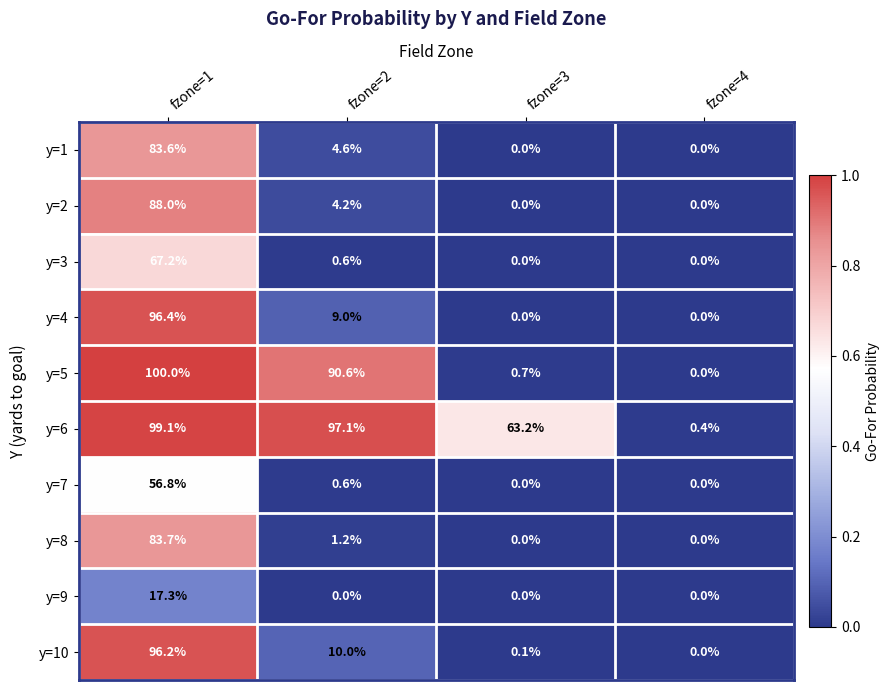

What value does the y=7 series have at fzone=1?

56.8